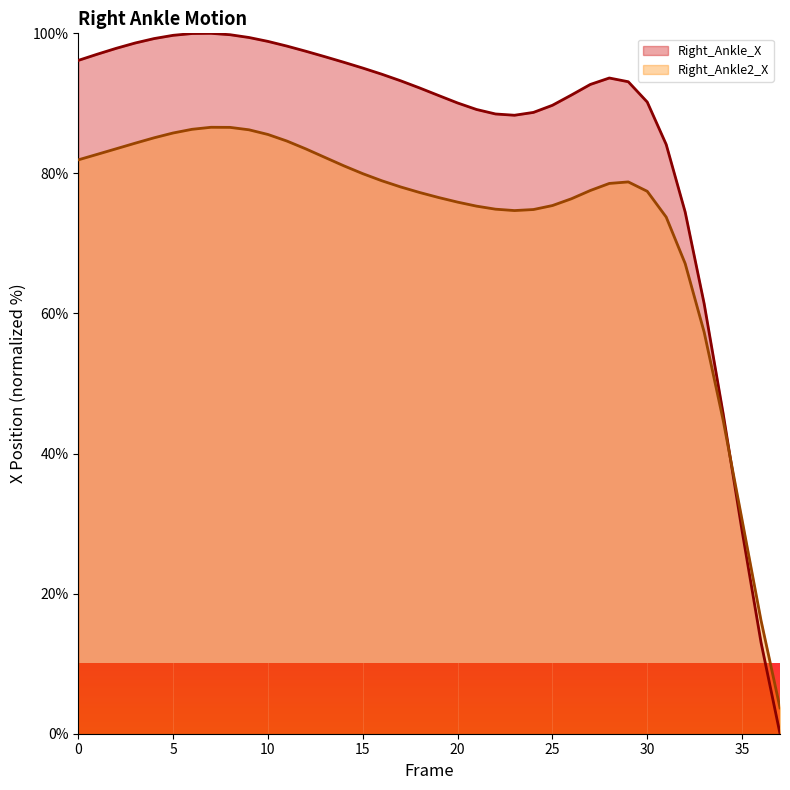

Reading right to left, what are all the values shown in this chart?

Right_Ankle_X: 37=0.0	36=13.0	35=29.0	34=45.7	33=61.4	32=74.5	31=84.1	30=90.2	29=93.1	28=93.6	27=92.7	26=91.2	25=89.7	24=88.7	23=88.3	22=88.5	21=89.1	20=90.1	19=91.1	18=92.2	17=93.2	16=94.2	15=95.0	14=95.9	13=96.7	12=97.4	11=98.2	10=98.8	9=99.4	8=99.8	7=100.0	6=100.0	5=99.7	4=99.3	3=98.6	2=97.9	1=97.0	0=96.1
Right_Ankle2_X: 37=3.7	36=16.2	35=30.5	34=44.8	33=57.3	32=67.1	31=73.8	30=77.4	29=78.8	28=78.6	27=77.6	26=76.4	25=75.4	24=74.8	23=74.7	22=74.9	21=75.3	20=75.9	19=76.6	18=77.3	17=78.1	16=79.0	15=80.0	14=81.1	13=82.3	12=83.5	11=84.6	10=85.6	9=86.2	8=86.6	7=86.6	6=86.3	5=85.8	4=85.1	3=84.3	2=83.5	1=82.7	0=81.9